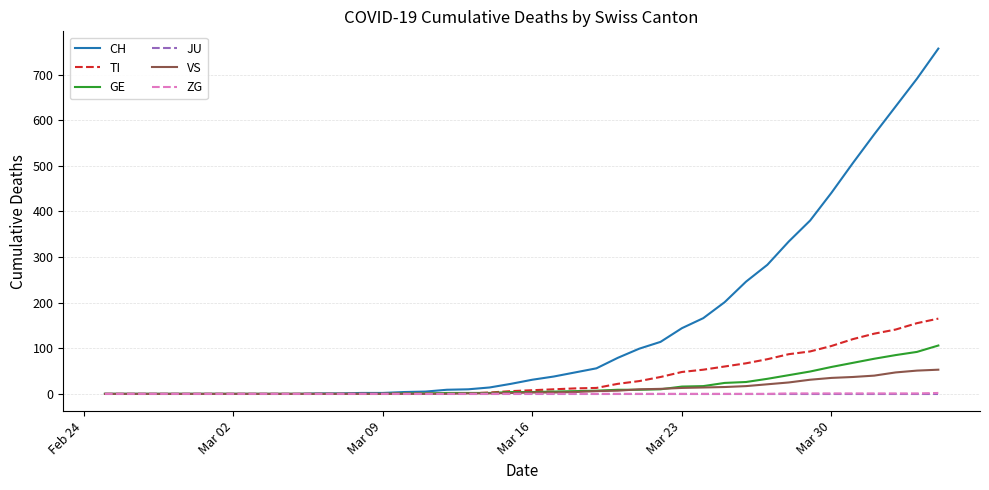

Which series has the largest range (max minus min)?

CH